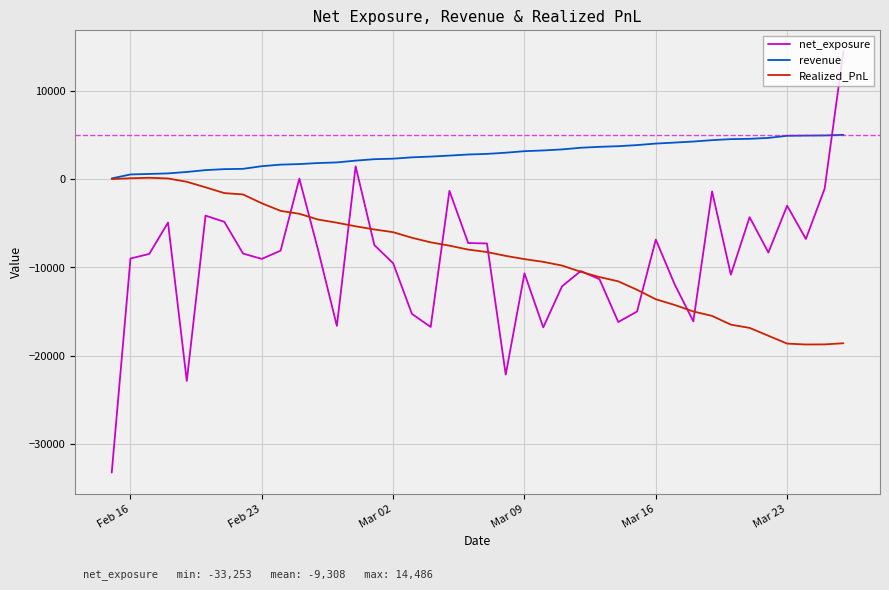

Does the chart have visible grid lines?

Yes